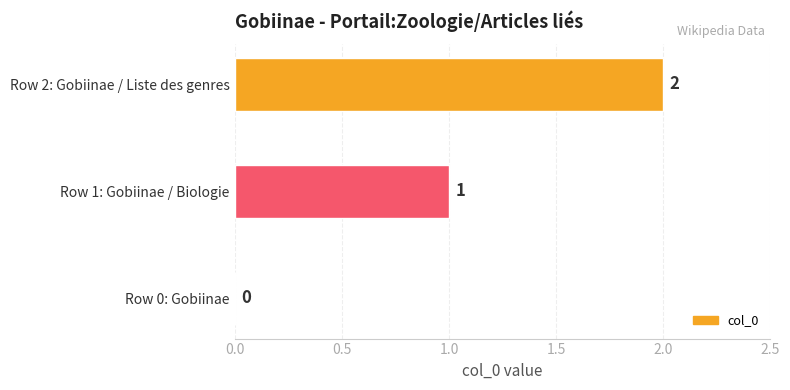

Are the bars horizontal?

Yes